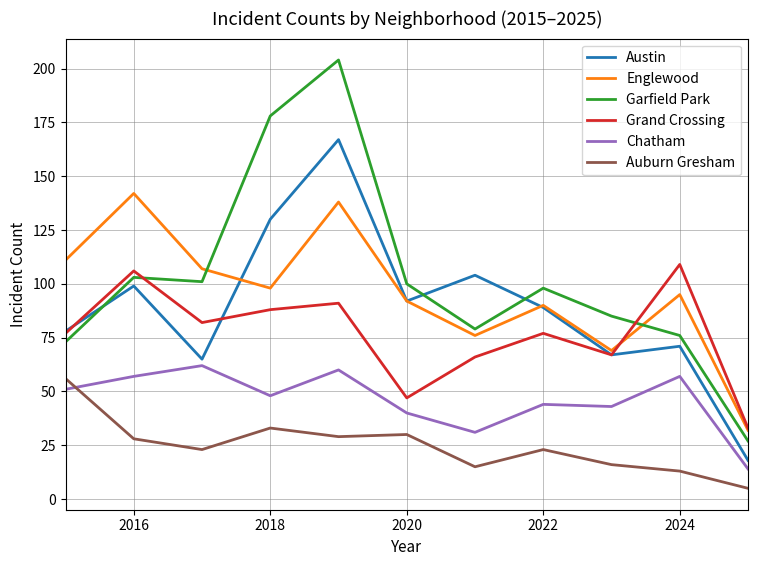

What is the minimum value for Englewood?

32